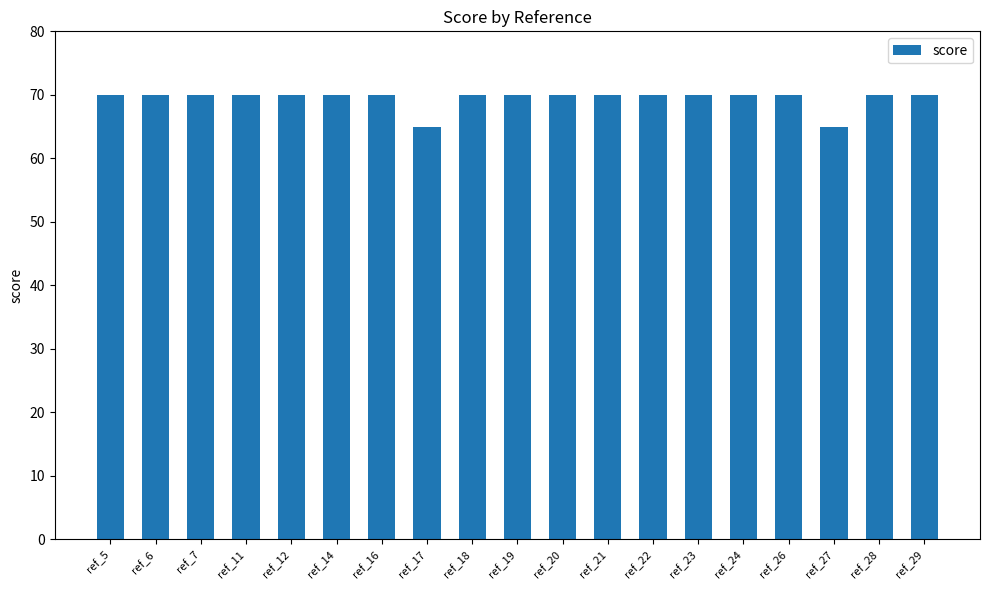

What is the difference between the values at ref_27 and ref_11?

5